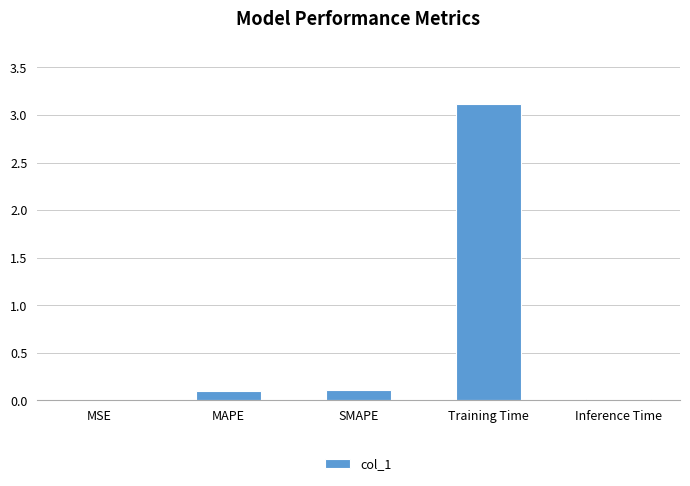

What is the sum of all values?

3.3